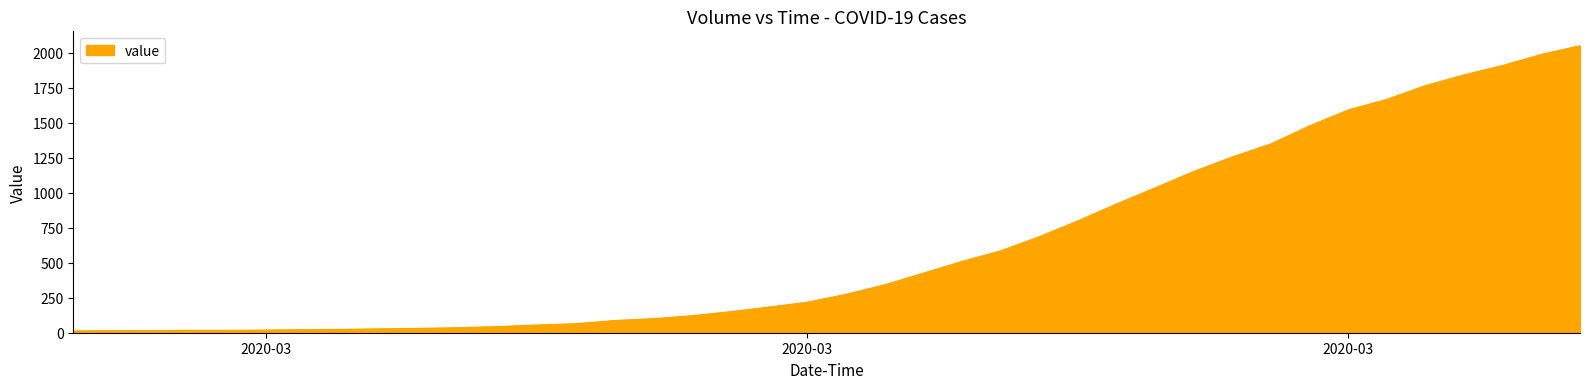

What is the difference between the maximum and minimum values?

2036